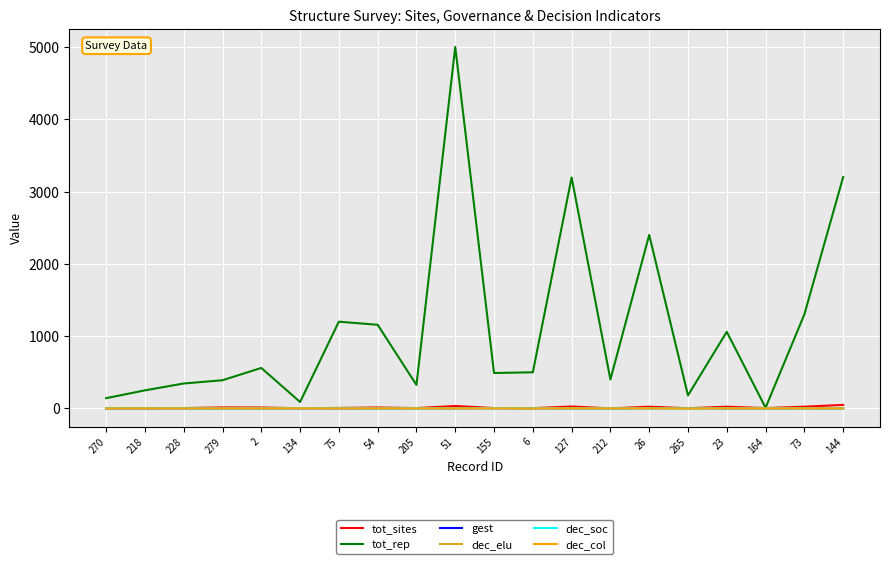

Which series has the largest total across all categories?

tot_rep